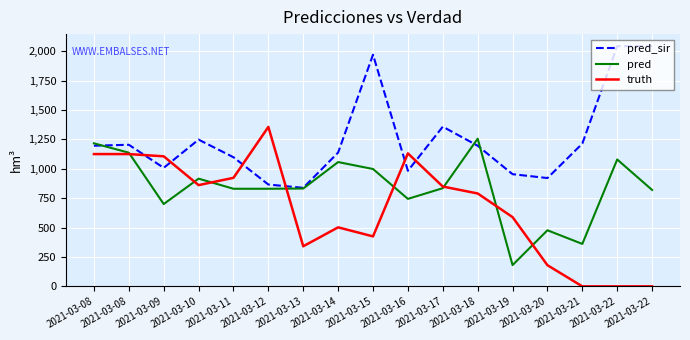

Rank the series at 2021-03-18 from highest to lowest value.

pred, pred_sir, truth